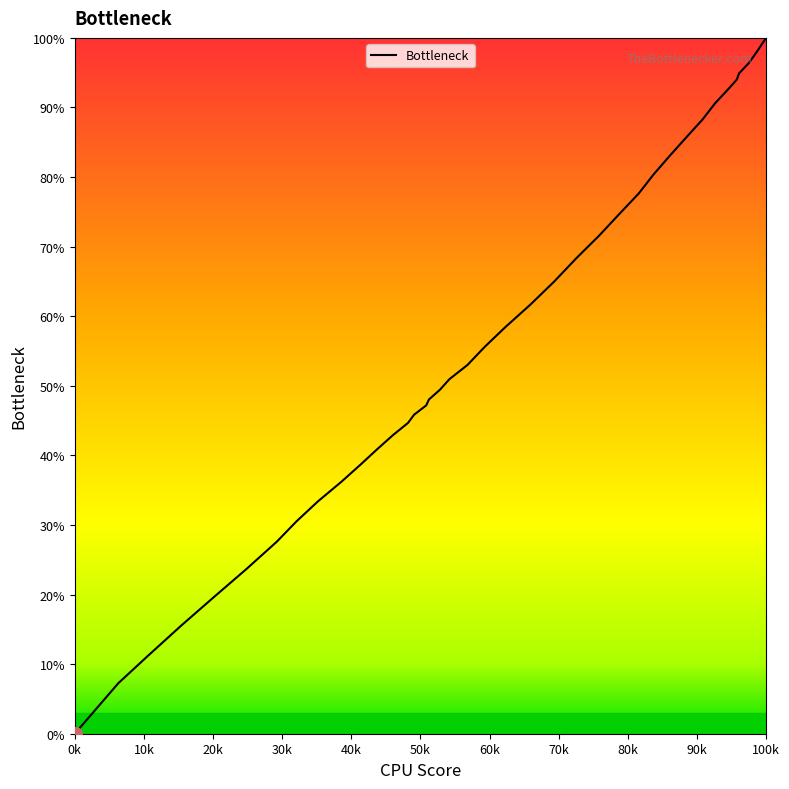

What is the greatest value displayed?

100.0